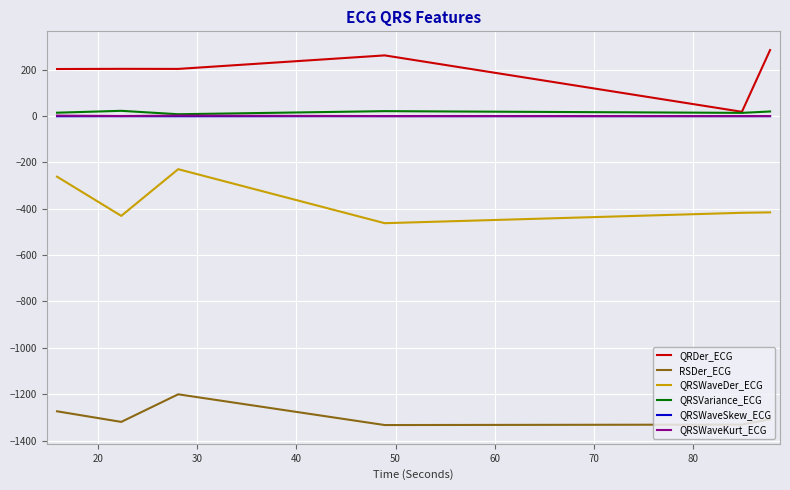

What is the maximum value for RSDer_ECG?

-1200.4